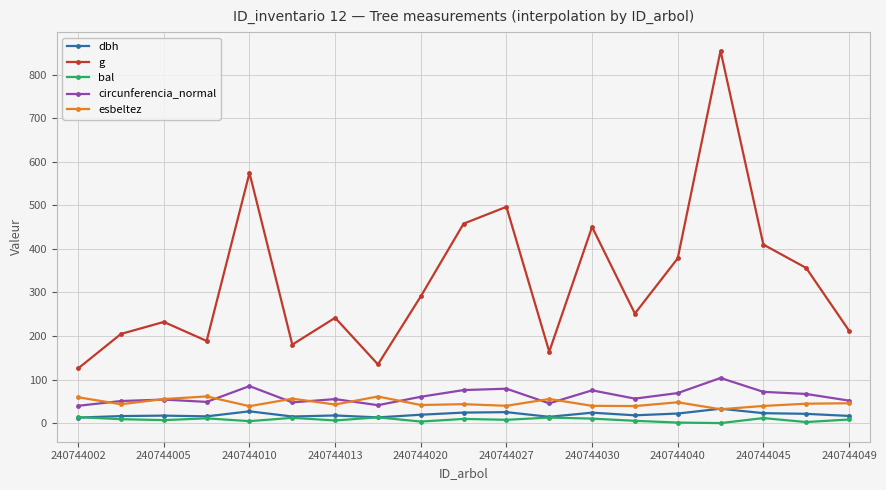

Which series has the largest total across all categories?

g